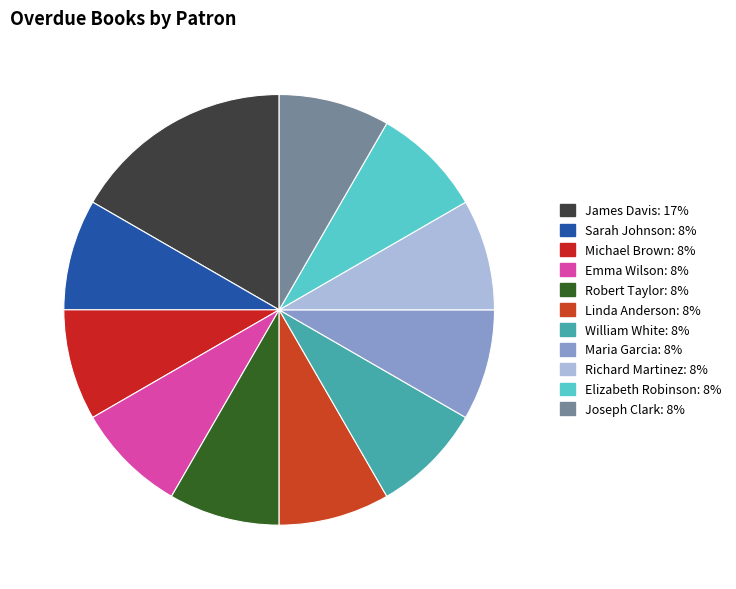

What is the ratio of the value at Elizabeth Robinson to the value at Maria Garcia?

1.0